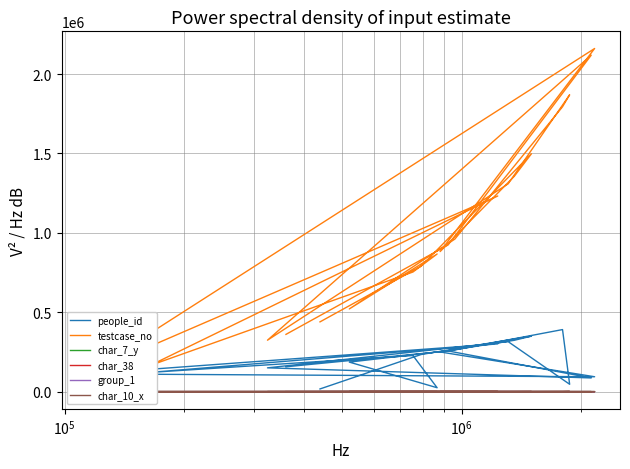

What is the difference between the maximum and minimum values in the testcase_no series?

2047293